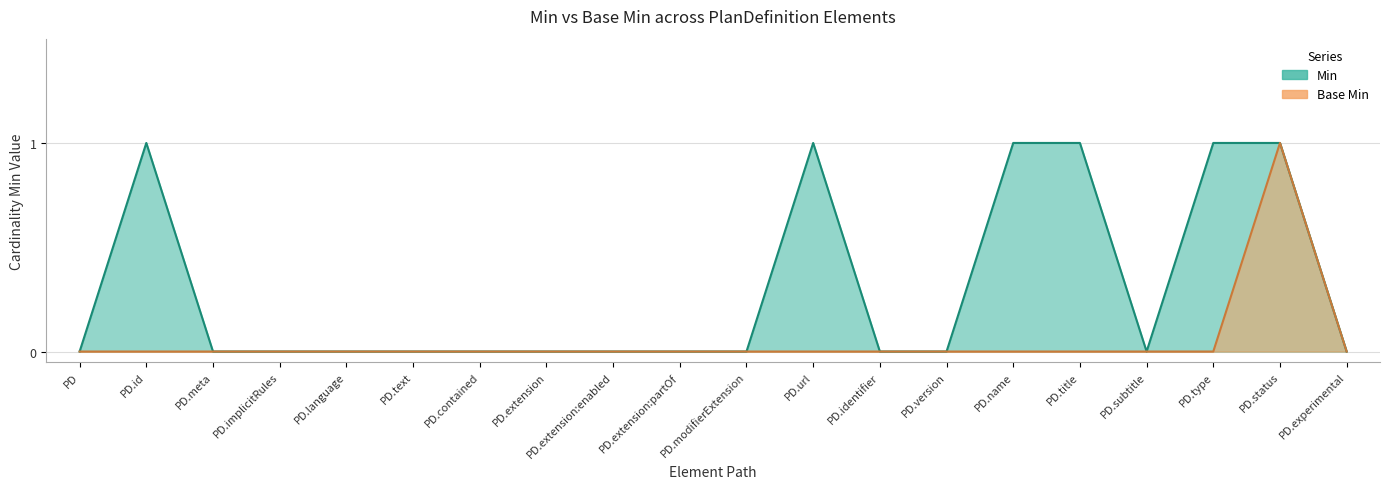

Rank the series at PD.language from highest to lowest value.

Min, Base Min